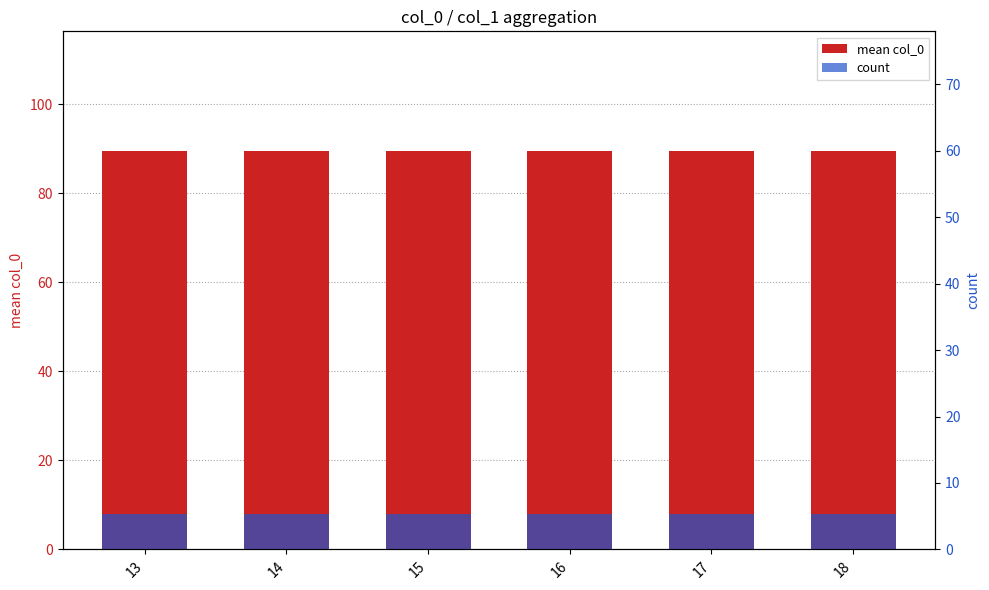

At how many categories does at least one series exceed 45?

6